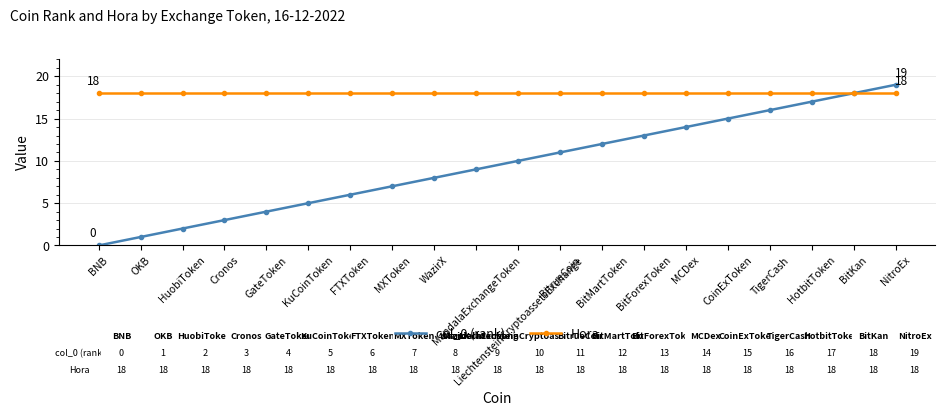

At which category does the chart reach its minimum across all series?

BNB